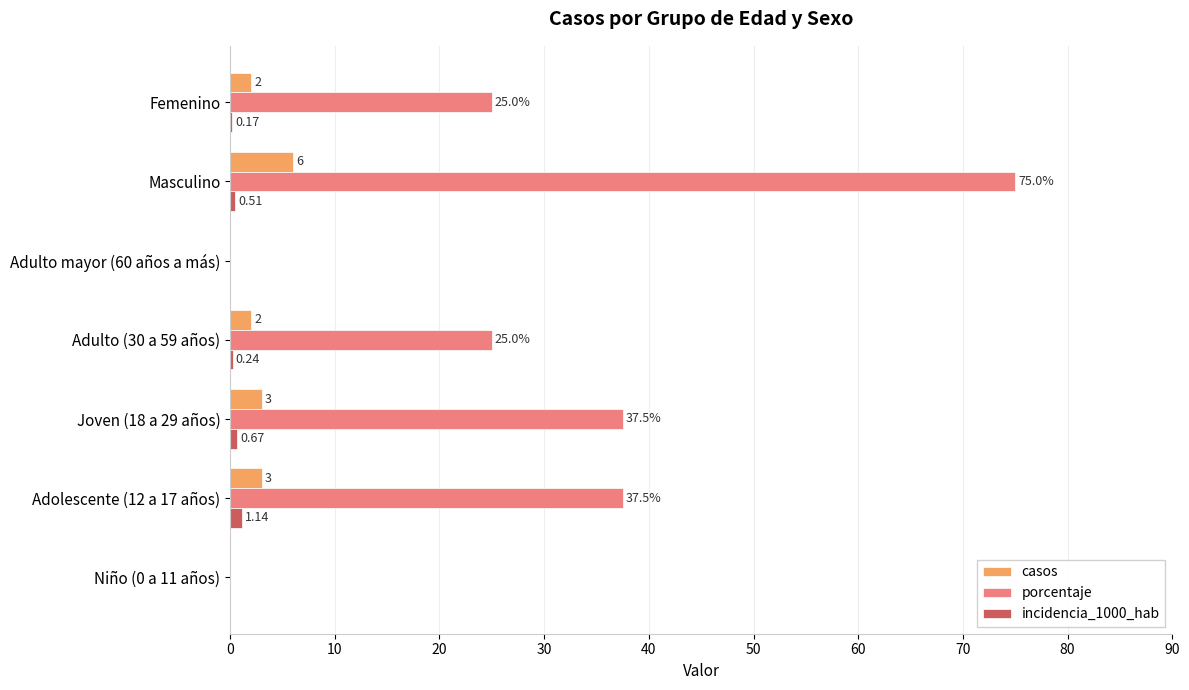

Is the value of porcentaje at Adulto (30 a 59 años) greater than the value of casos at Femenino?

Yes